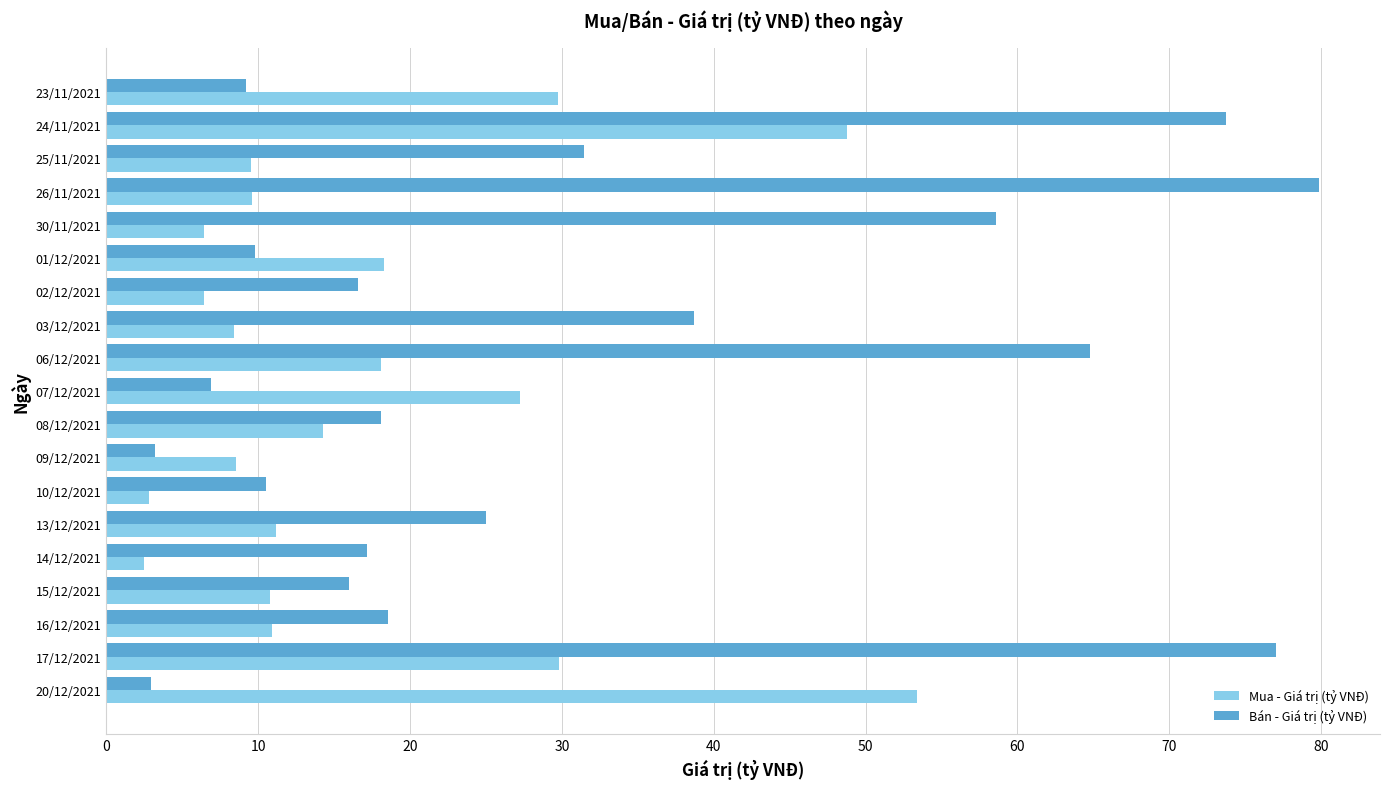

What is the difference between the highest and lowest values at 30/11/2021?

52.1